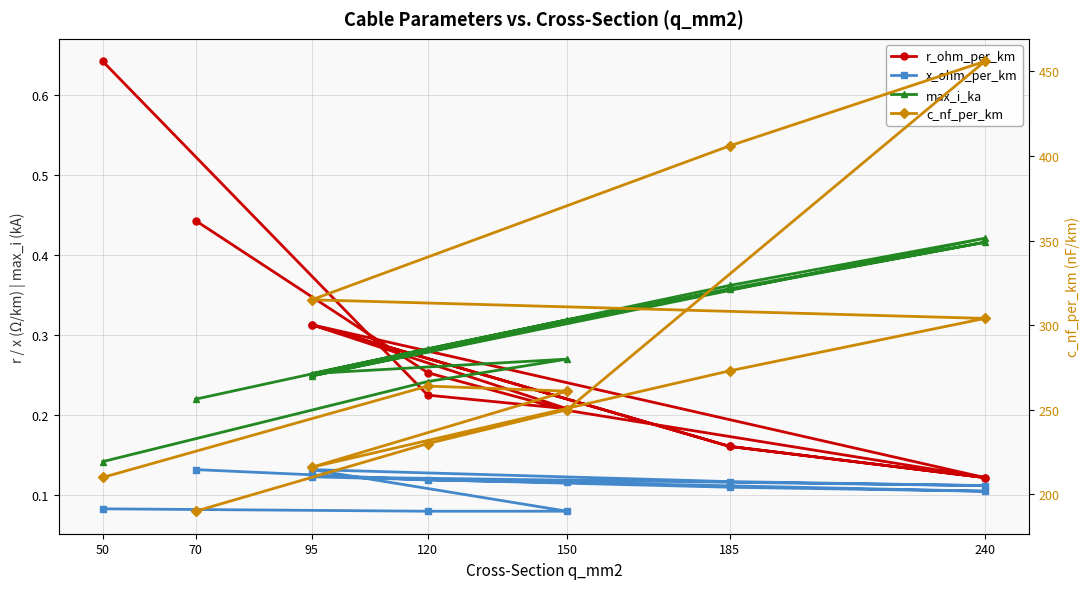

What is the maximum value for r_ohm_per_km?

0.6